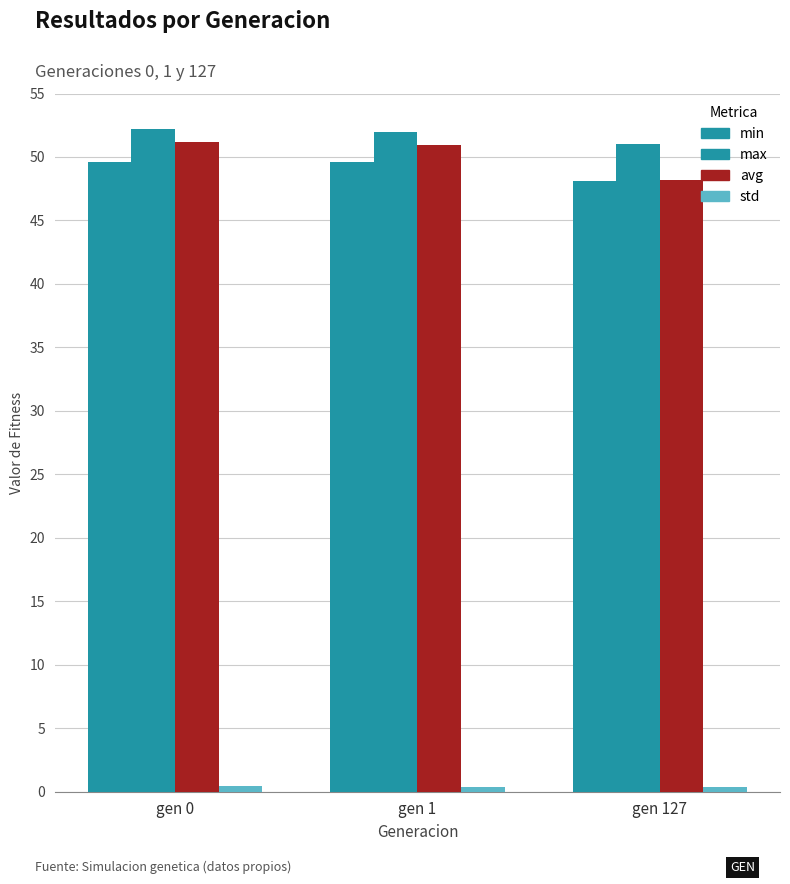

Rank the categories by std value from highest to lowest.

gen 0, gen 1, gen 127